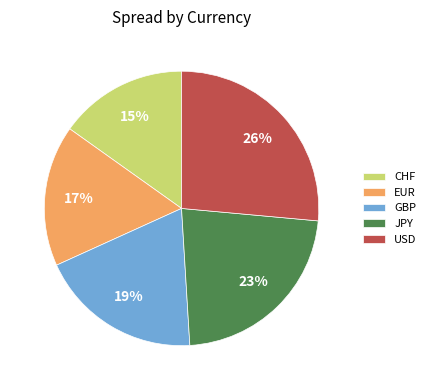

To the nearest percent, what is the combined percentage of GBP and EUR?

36%